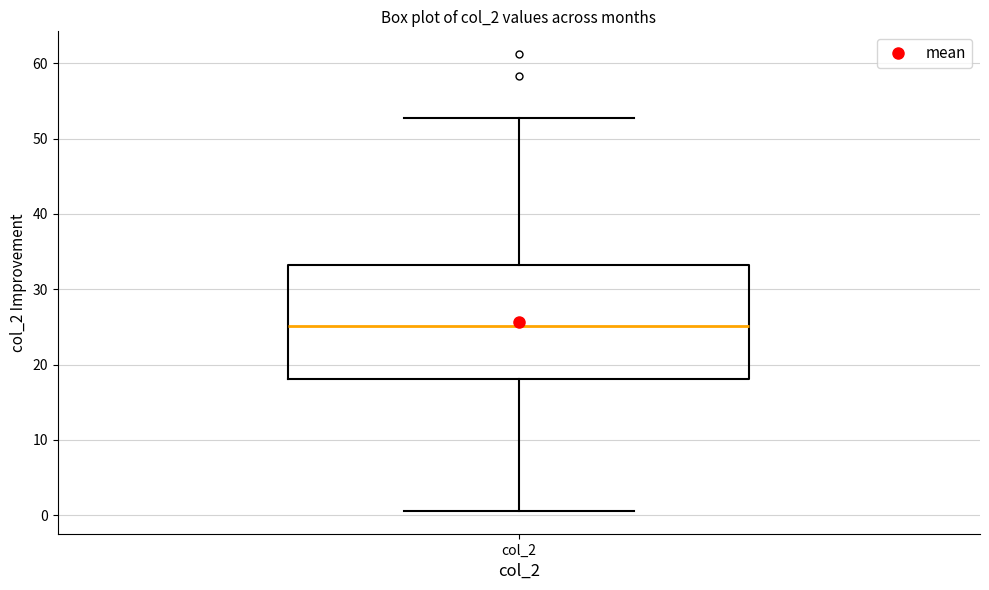

Where is the upper edge of the box for col_2 on the y-axis? The values are not printed on the chart, so give them approximately, as read against the axis.

33